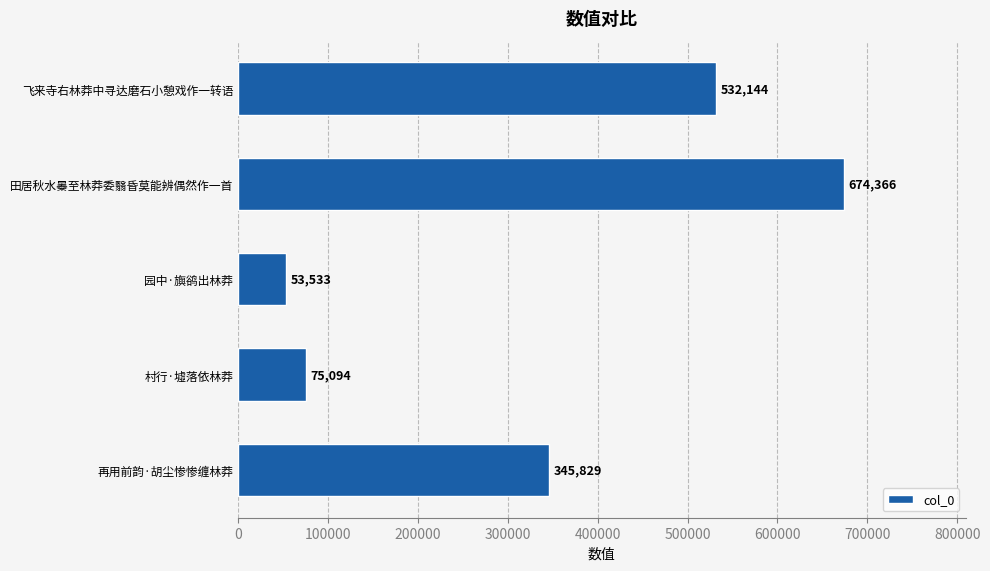

List the labels in order of value, smallest first.

园中·旟鹆出林莽, 村行·墟落依林莽, 再用前韵·胡尘惨惨缠林莽, 飞来寺右林莽中寻达磨石小憩戏作一转语, 田居秋水㬥至林莽委翳昏莫能辨偶然作一首